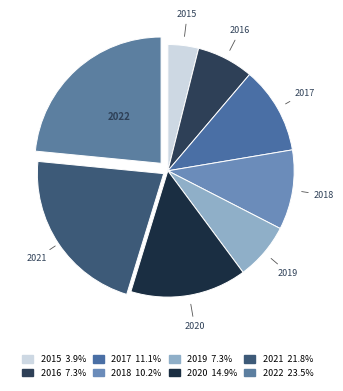

What is the smallest slice in the pie chart?

2015